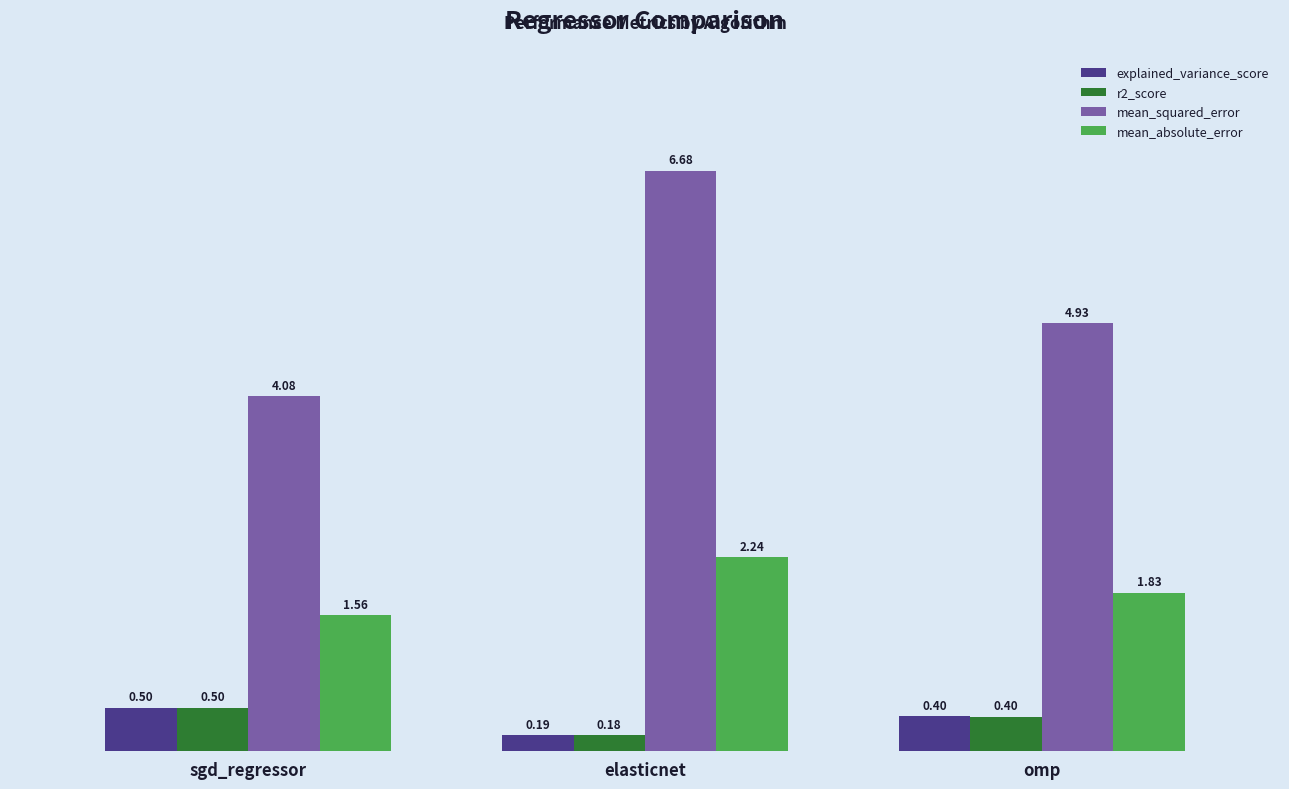

Which series changed the most between sgd_regressor and omp?

mean_squared_error